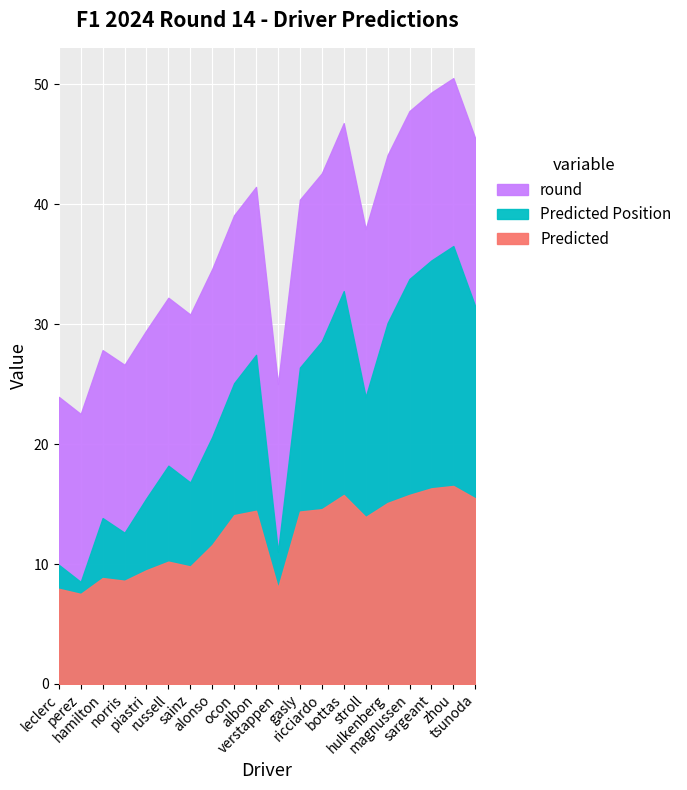

True or false: Predicted Position has a value of 4.7 at verstappen.

False